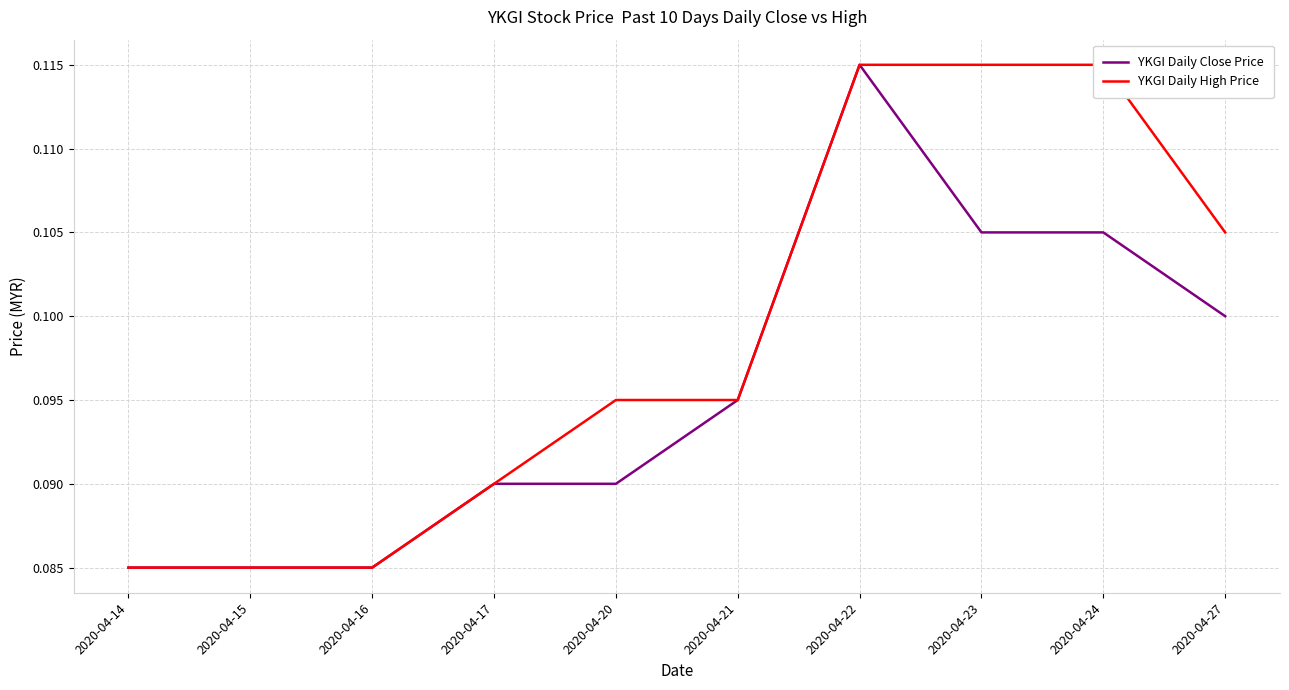

Which label corresponds to the largest value in the chart?

2020-04-22